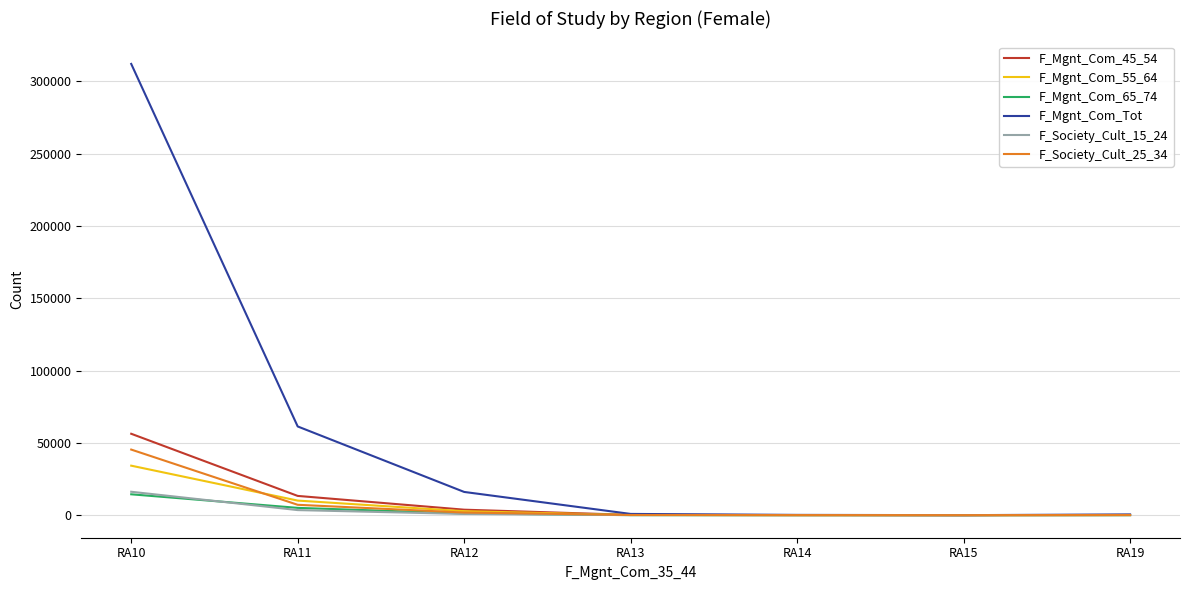

At how many categories does at least one series exceed 131303?

1